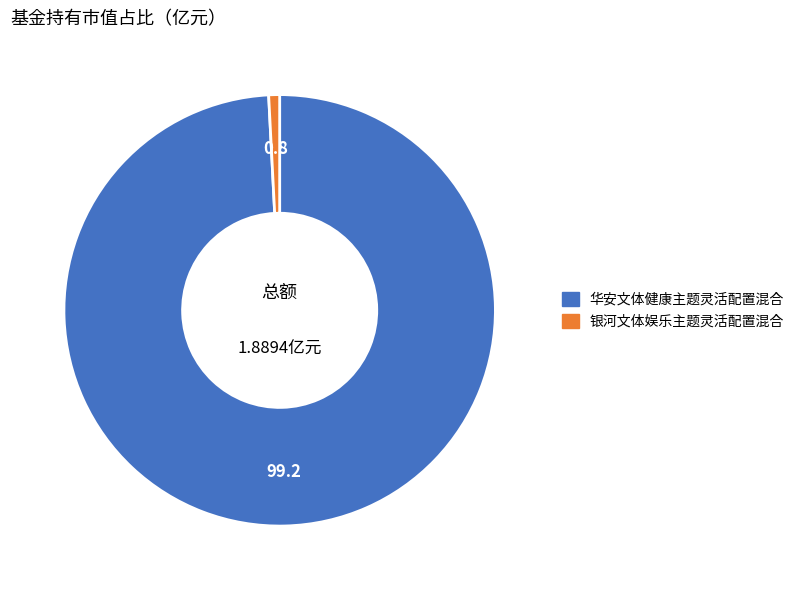

Is the sum of 华安文体健康主题灵活配置混合 and 银河文体娱乐主题灵活配置混合 greater than half?

Yes